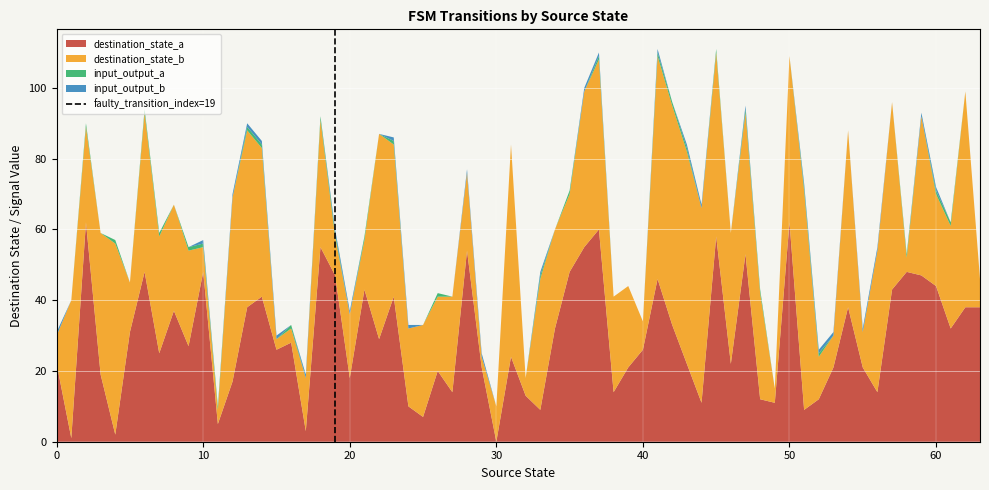

The destination_state_a series shows 62 at 60. True or false?

False